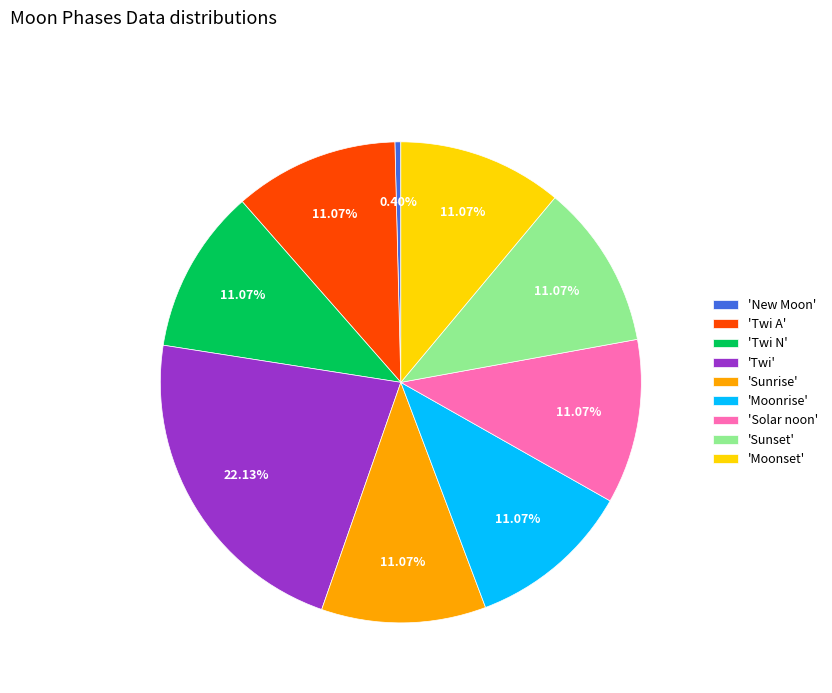

Is there a majority slice in this chart?

No